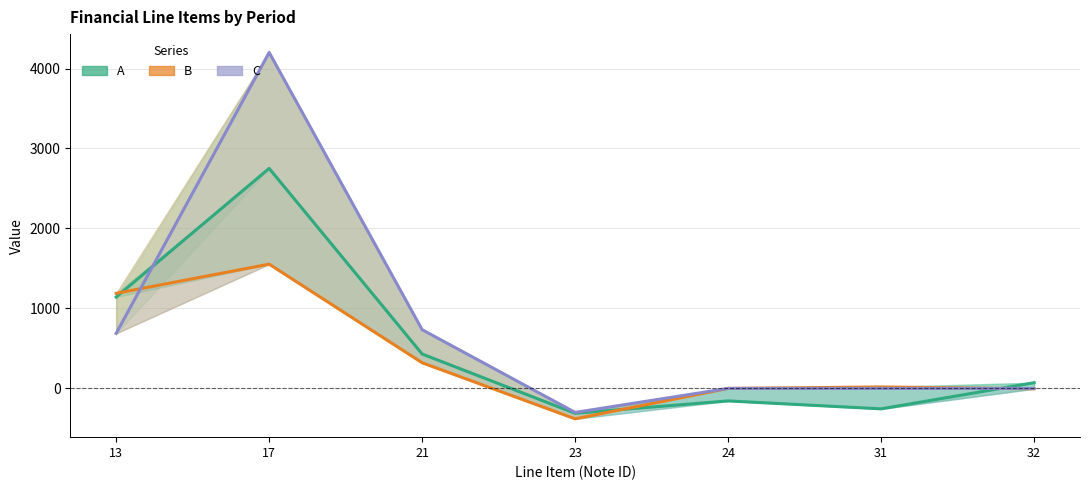

What is the approximate value of C at 21?

734.0